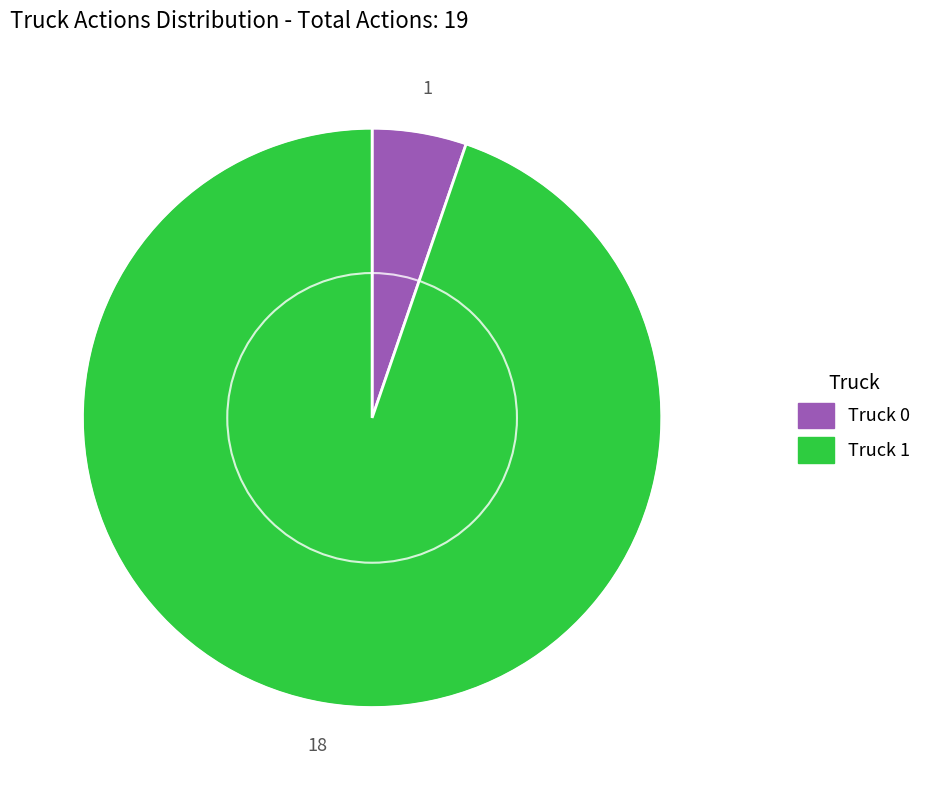

Do Truck 0 and Truck 1 together represent more than half of the pie?

Yes